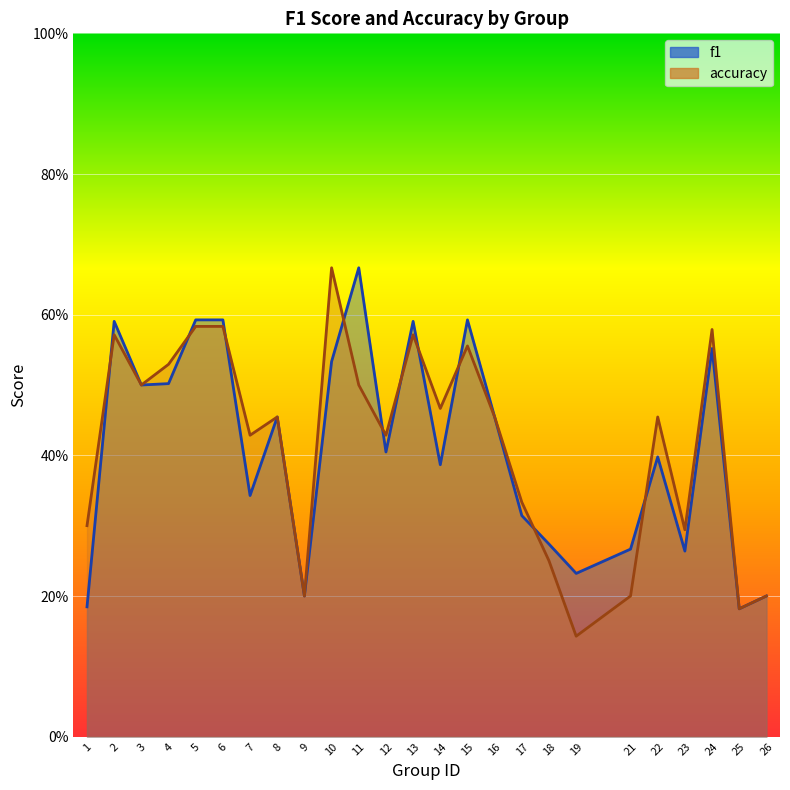

What is the difference between the second highest and second lowest values in the accuracy series?

0.4